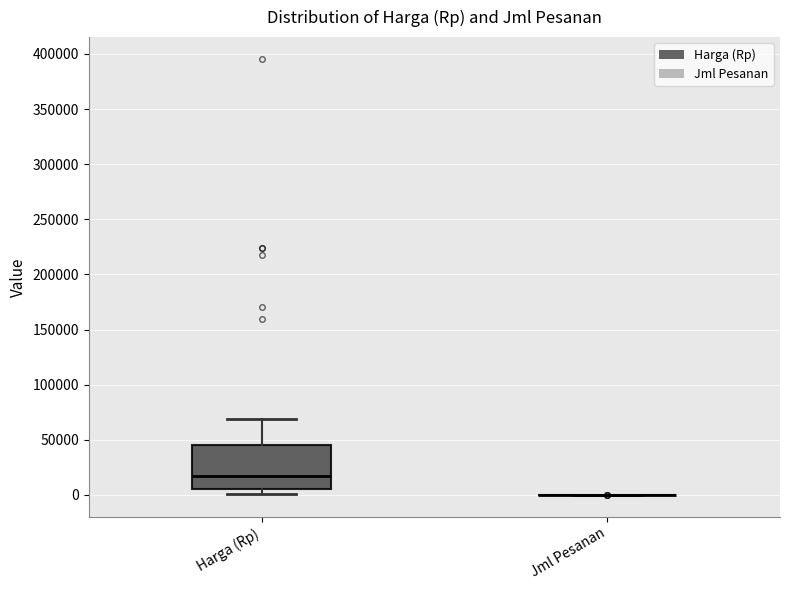

Which box is the tallest, from its lower edge to its upper edge?

Harga (Rp)